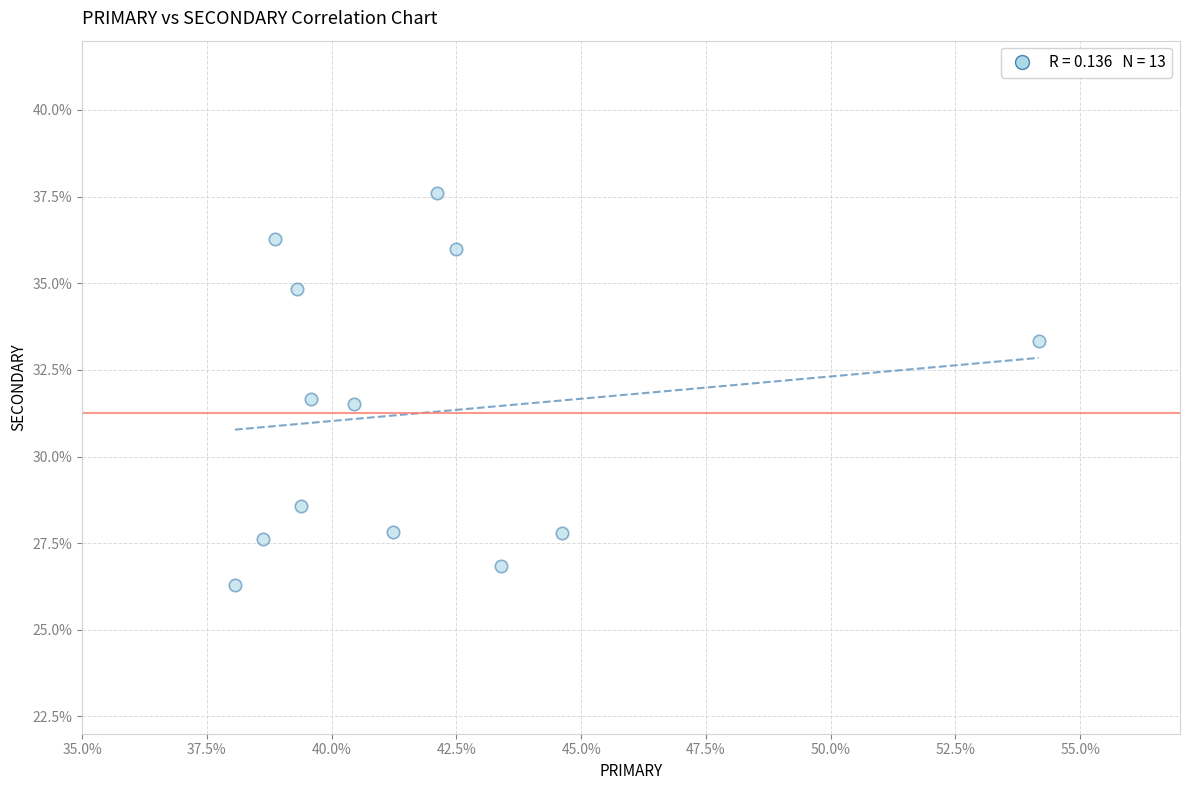

What is the range of Y values (max minus min)?

11.3